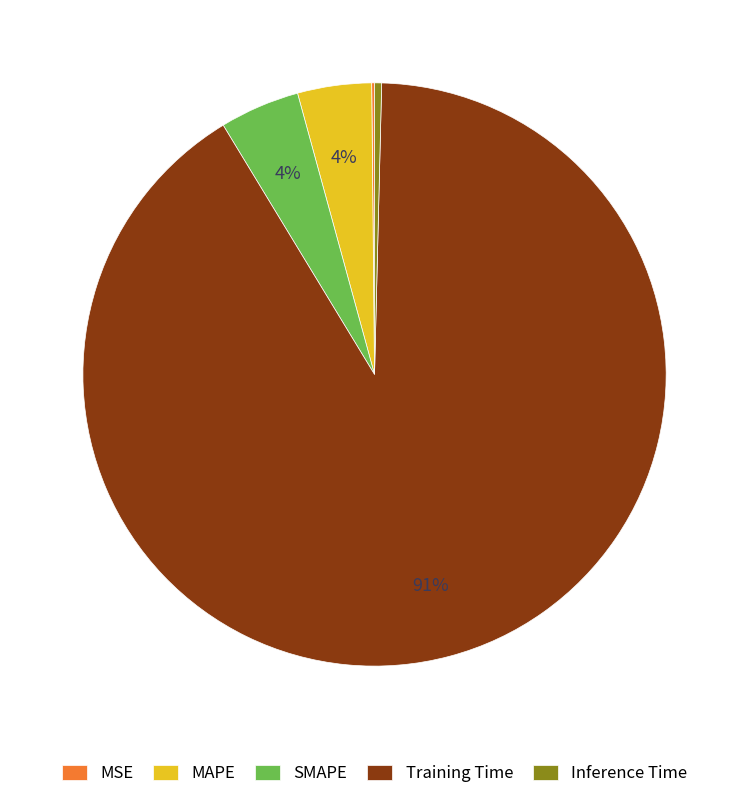

True or false: Training Time accounts for 79% of the total.

False